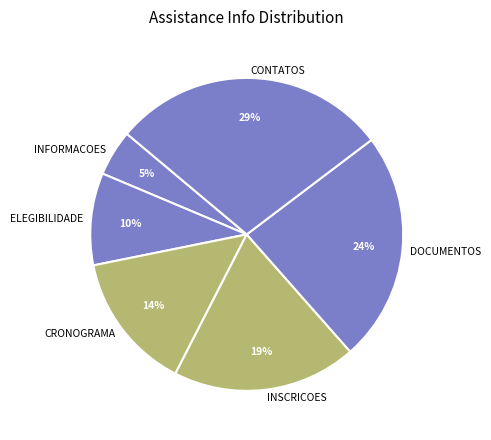

Which slice is the smallest?

INFORMACOES